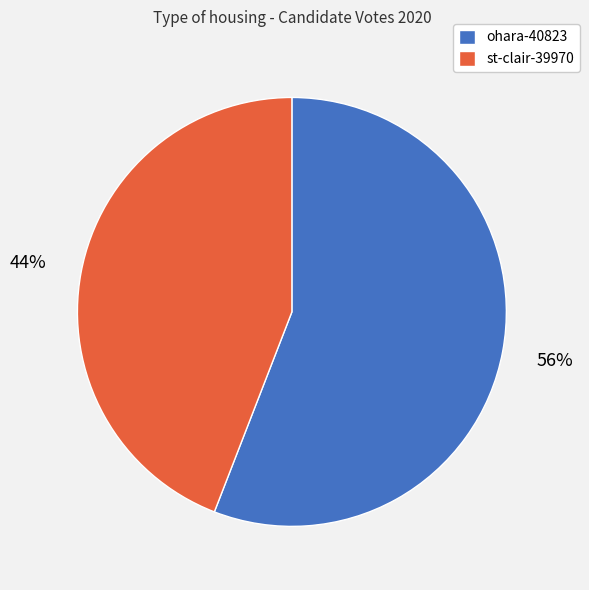

Is it true that ohara-40823 is 56% of the pie?

True